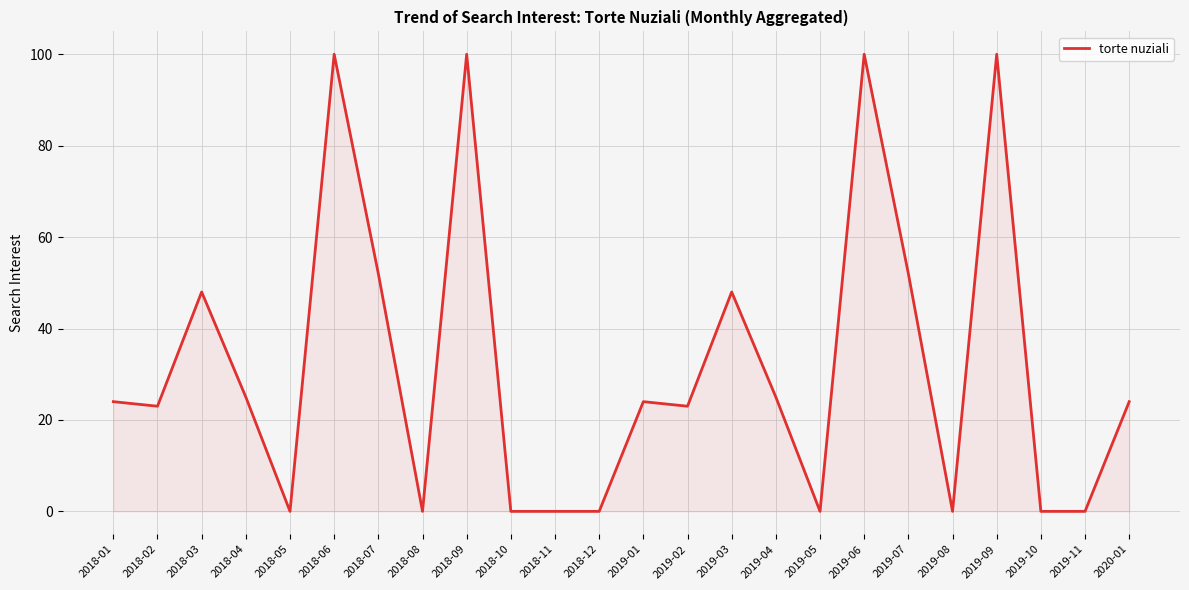

True or false: the data shows 52 at 2018-07.

True